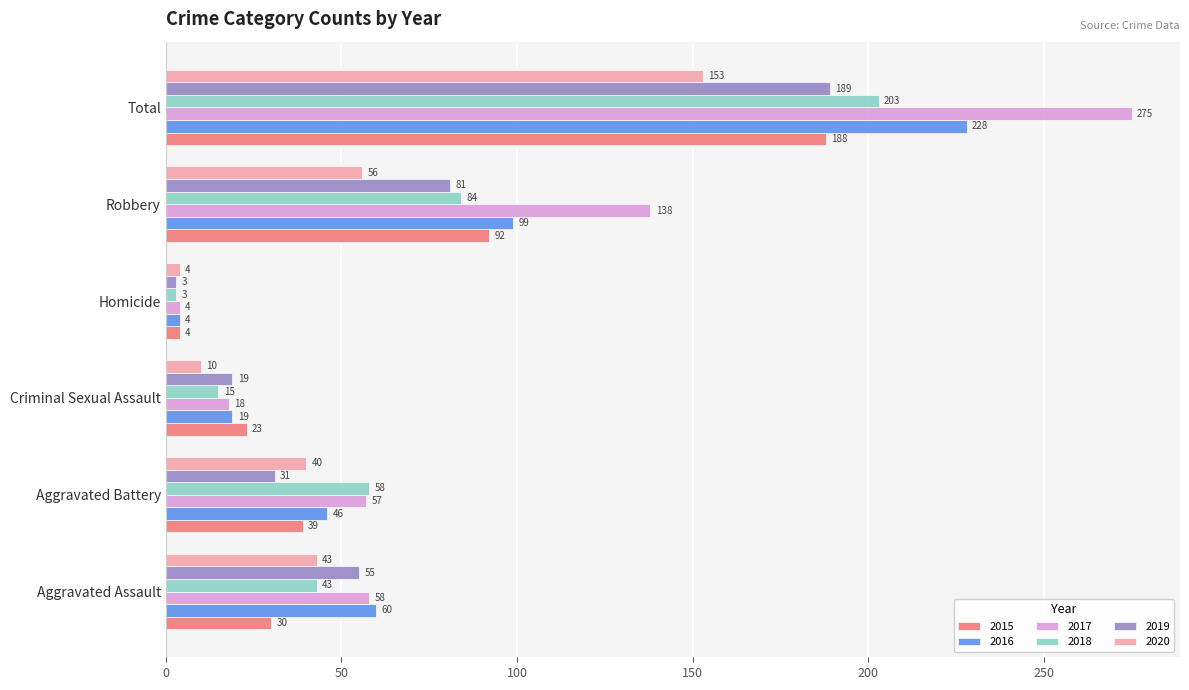

What is the total value across all series at Aggravated Battery?

271